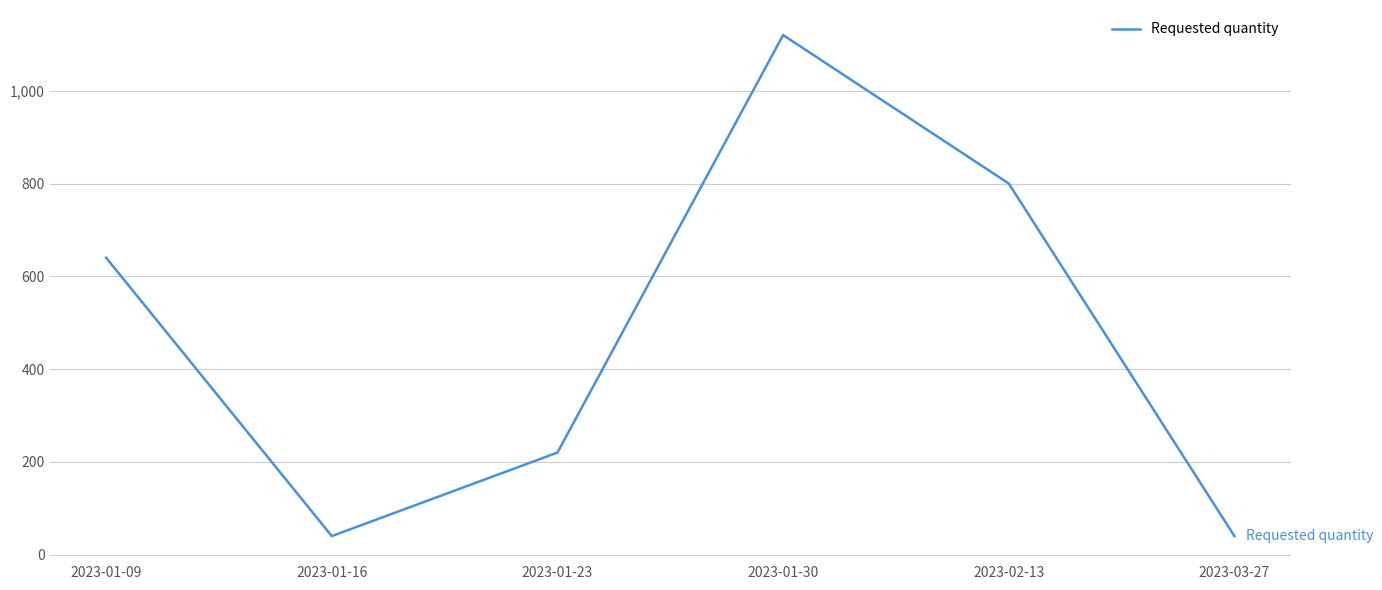

What is the minimum value shown in the chart?

40